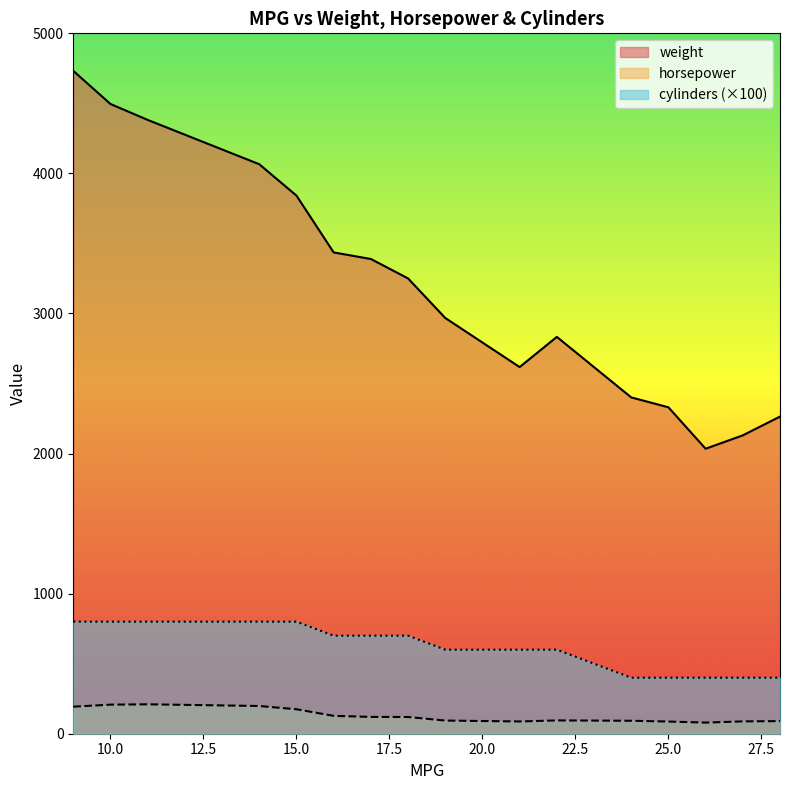

What are all the series names shown in the legend?

weight, horsepower, cylinders (×100)